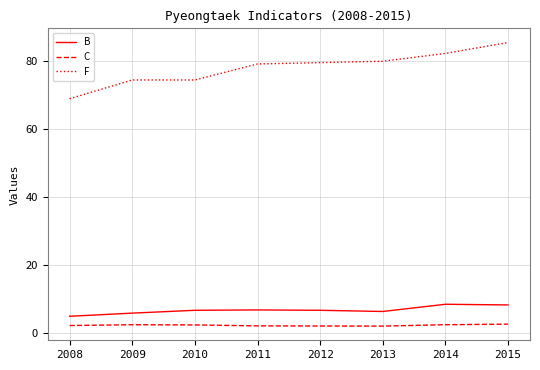

What value does the B series have at 2008?

4.9